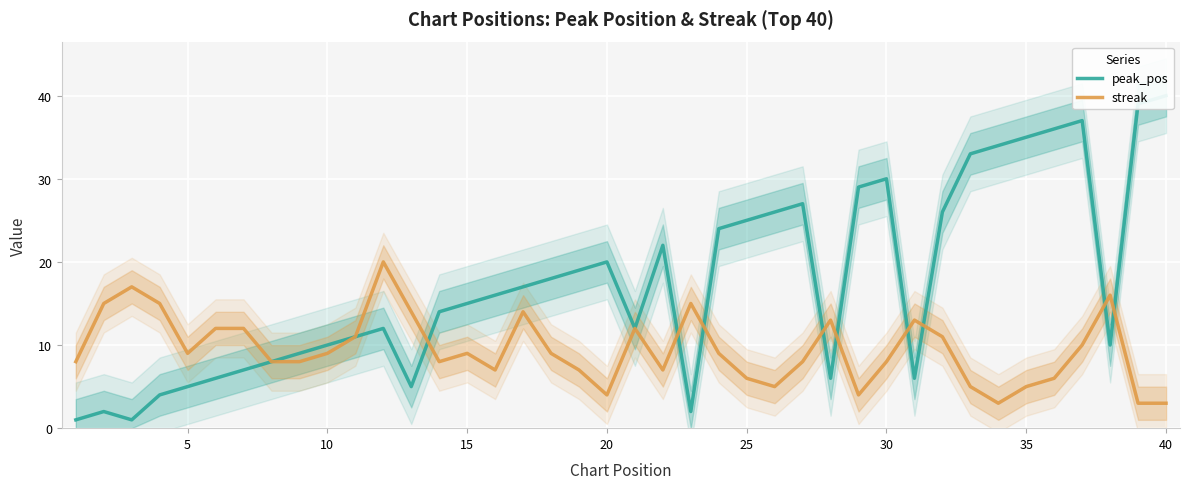

What is the sum of all streak values?

378